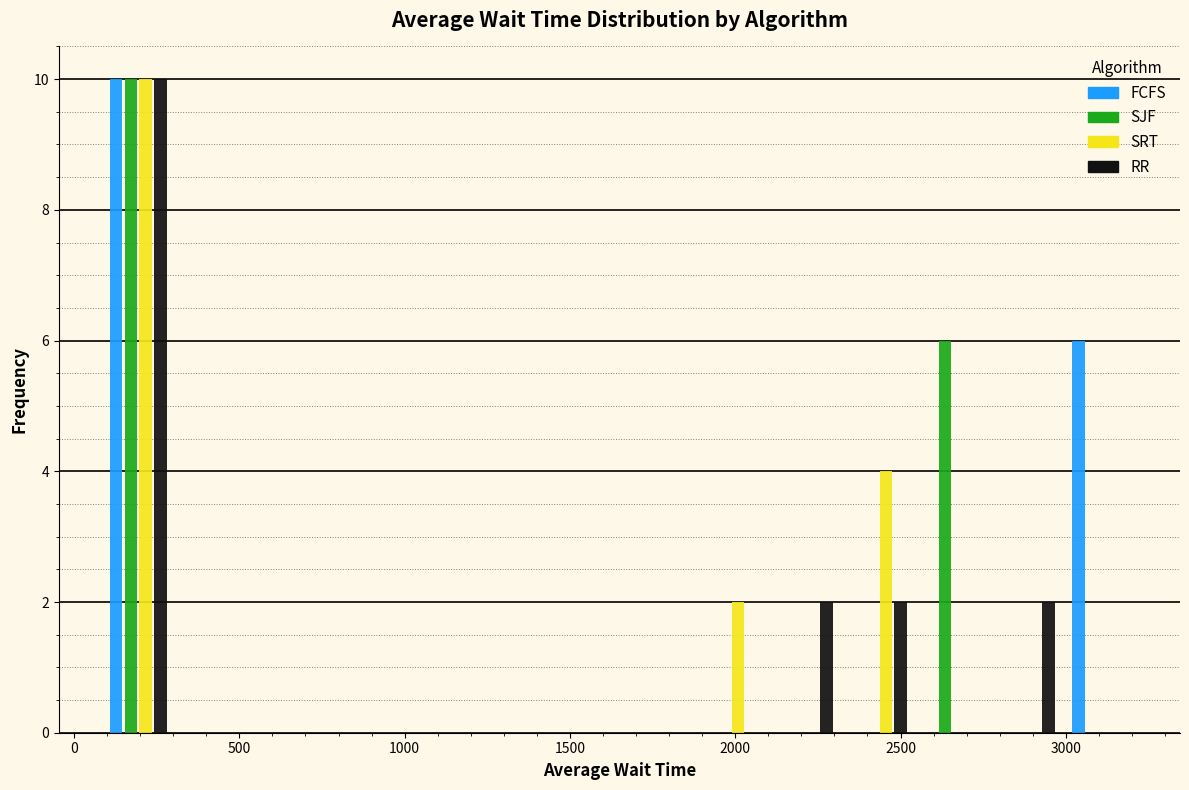

Reading left to right, list every range on the x-axis with the height of the bar of each series over it. Neither the bar edges nor the heights are printed on the chart, so give them approximately, as read against the axes.

100 to 300: FCFS=10	SJF=10	SRT=10	RR=10
300 to 550: FCFS=0	SJF=0	SRT=0	RR=0
550 to 750: FCFS=0	SJF=0	SRT=0	RR=0
750 to 1000: FCFS=0	SJF=0	SRT=0	RR=0
1000 to 1200: FCFS=0	SJF=0	SRT=0	RR=0
1200 to 1450: FCFS=0	SJF=0	SRT=0	RR=0
1450 to 1650: FCFS=0	SJF=0	SRT=0	RR=0
1650 to 1850: FCFS=0	SJF=0	SRT=0	RR=0
1850 to 2100: FCFS=0	SJF=0	SRT=2	RR=0
2100 to 2300: FCFS=0	SJF=0	SRT=0	RR=2
2300 to 2550: FCFS=0	SJF=0	SRT=4	RR=2
2550 to 2750: FCFS=0	SJF=6	SRT=0	RR=0
2750 to 3000: FCFS=0	SJF=0	SRT=0	RR=2
3000 to 3200: FCFS=6	SJF=0	SRT=0	RR=0